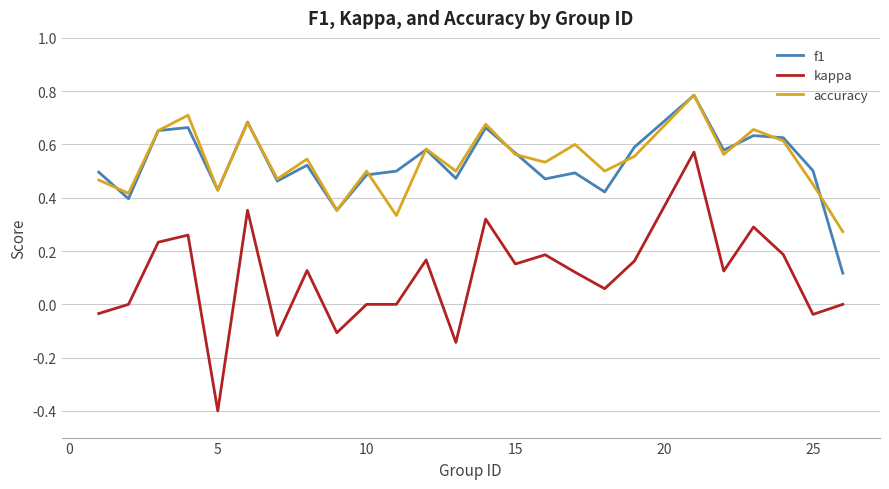

Which series has the widest spread of values?

kappa